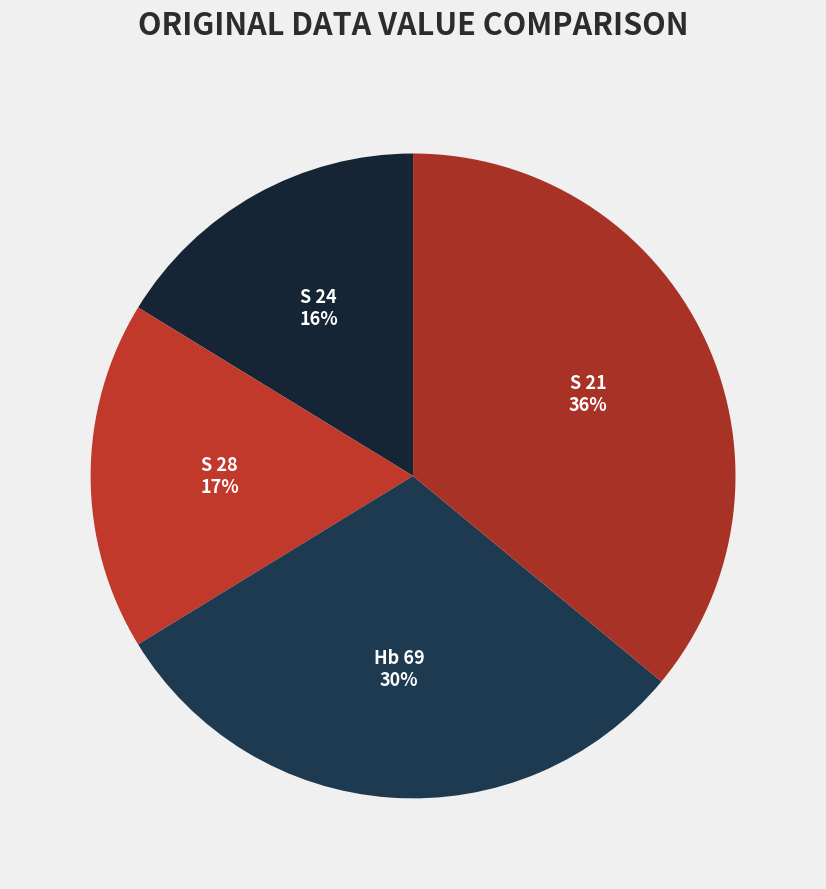

Between S 28 and Hb 69, which is larger?

Hb 69